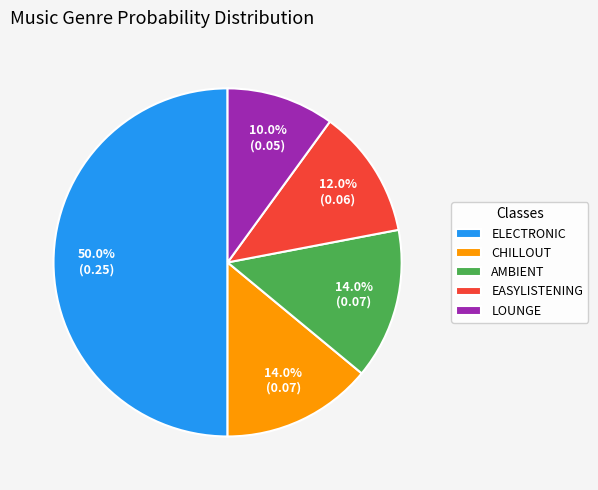

Which slice is the smallest?

LOUNGE